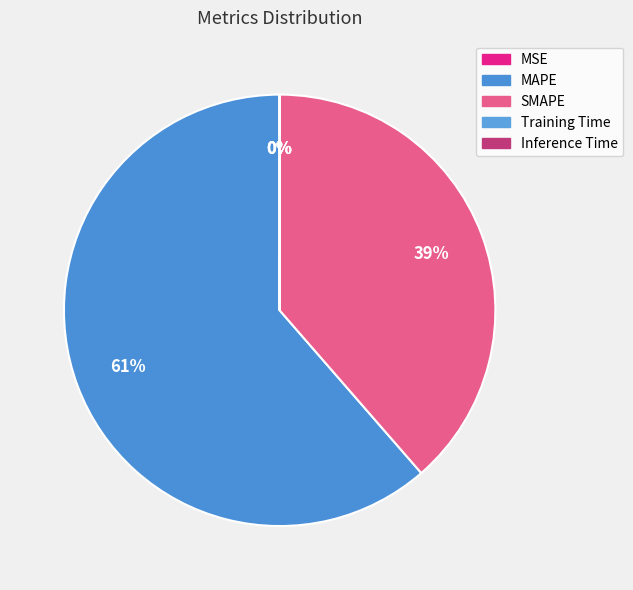

What is the smallest slice in the pie chart?

MSE